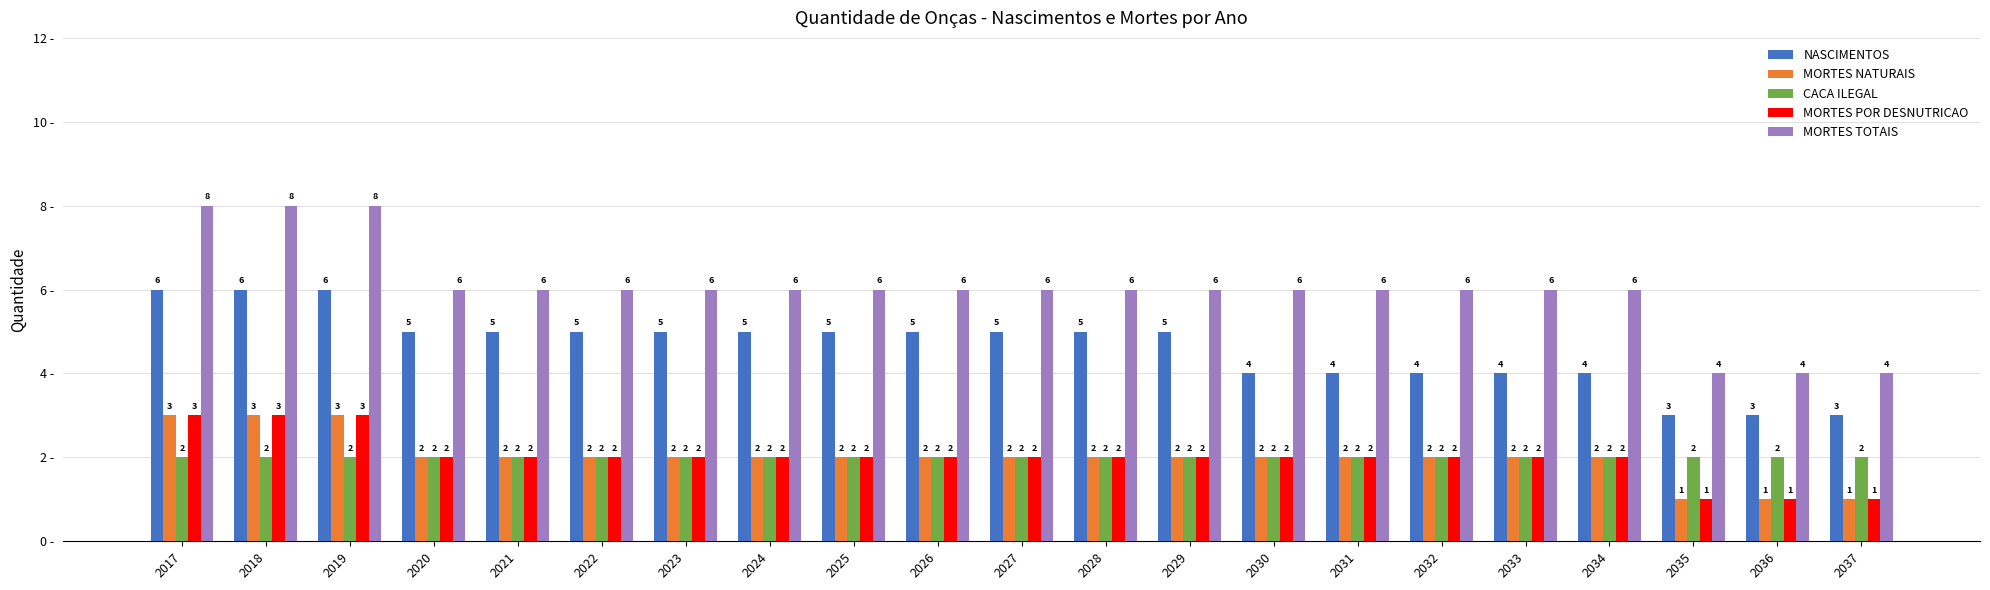

Reading left to right, what are all the values shown in this chart?

NASCIMENTOS: 6	6	6	5	5	5	5	5	5	5	5	5	5	4	4	4	4	4	3	3	3
MORTES NATURAIS: 3	3	3	2	2	2	2	2	2	2	2	2	2	2	2	2	2	2	1	1	1
CACA ILEGAL: 2	2	2	2	2	2	2	2	2	2	2	2	2	2	2	2	2	2	2	2	2
MORTES POR DESNUTRICAO: 3	3	3	2	2	2	2	2	2	2	2	2	2	2	2	2	2	2	1	1	1
MORTES TOTAIS: 8	8	8	6	6	6	6	6	6	6	6	6	6	6	6	6	6	6	4	4	4